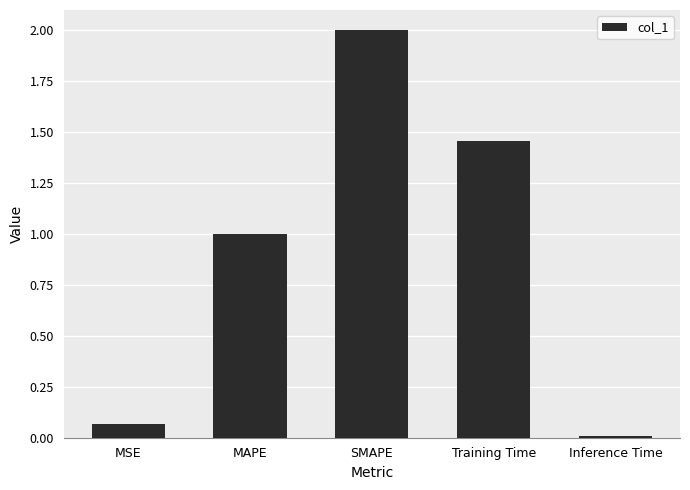

Rank the categories by value from highest to lowest.

SMAPE, Training Time, MAPE, MSE, Inference Time